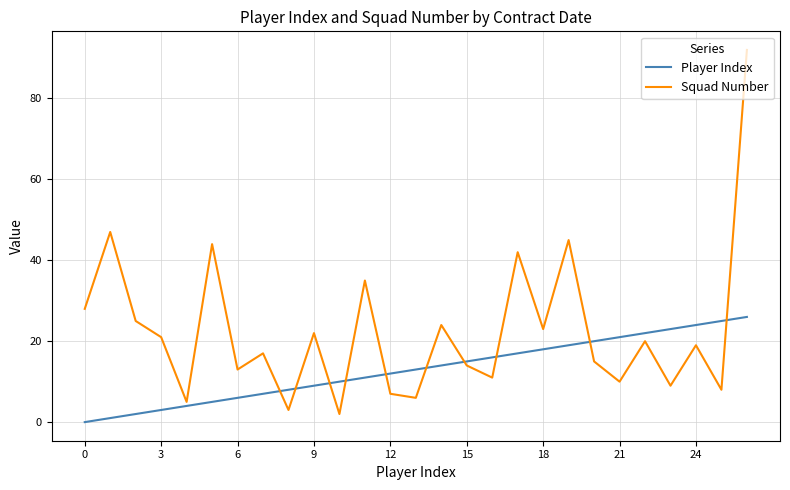

Which series has the largest total across all categories?

Squad Number